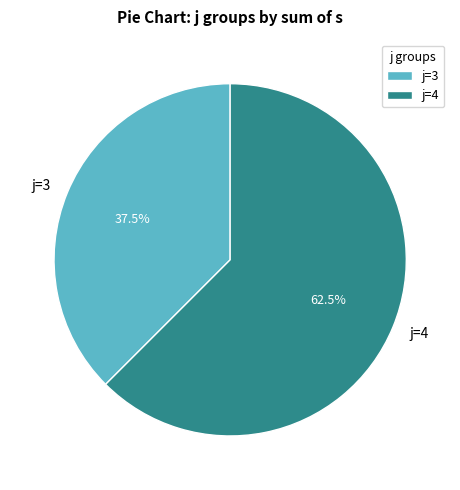

Rank the categories by value from highest to lowest.

j=4, j=3